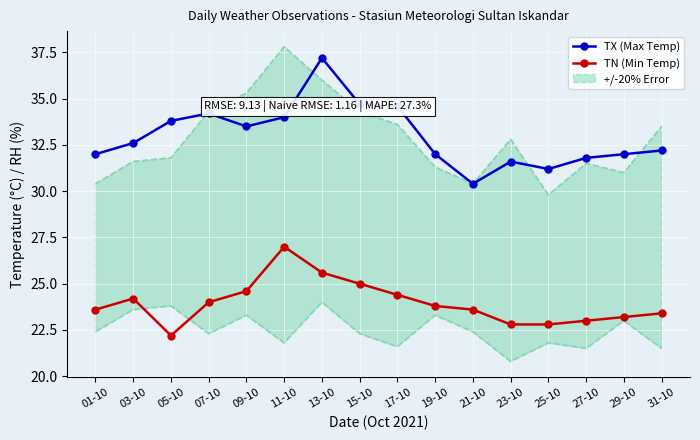

What is the value of the TX (Max Temp) point at the 7th from the left?

37.2